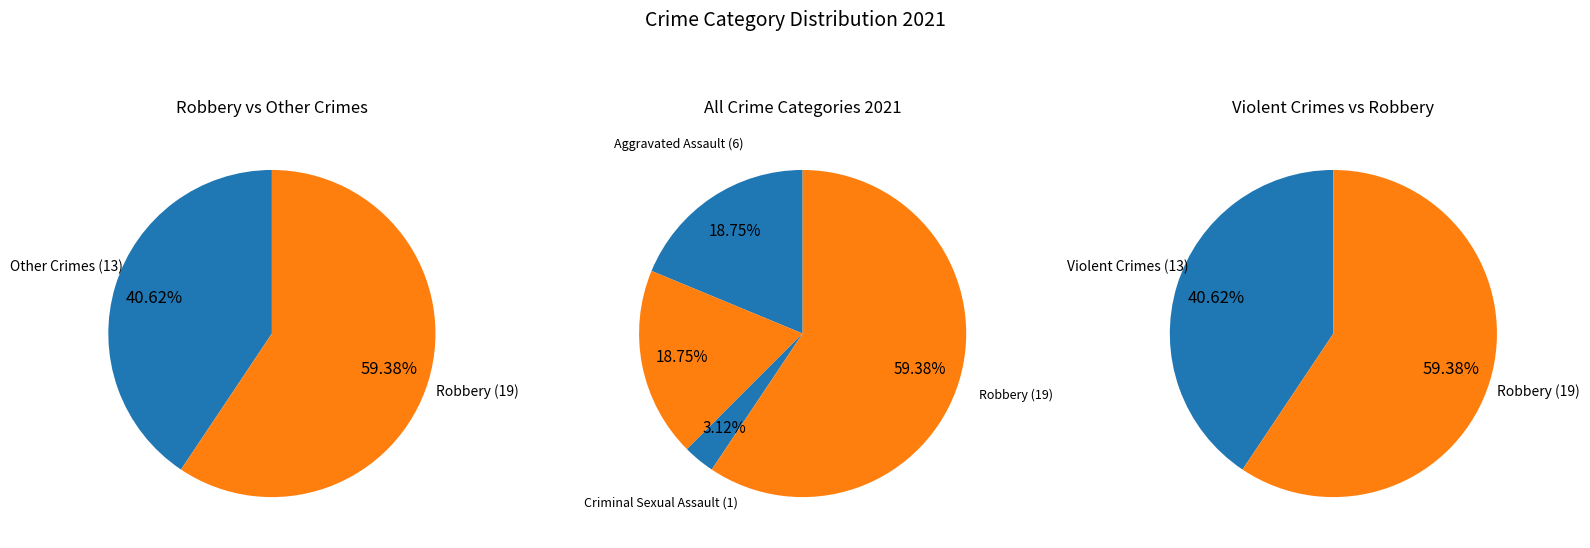

How many segments does this pie chart have?

4